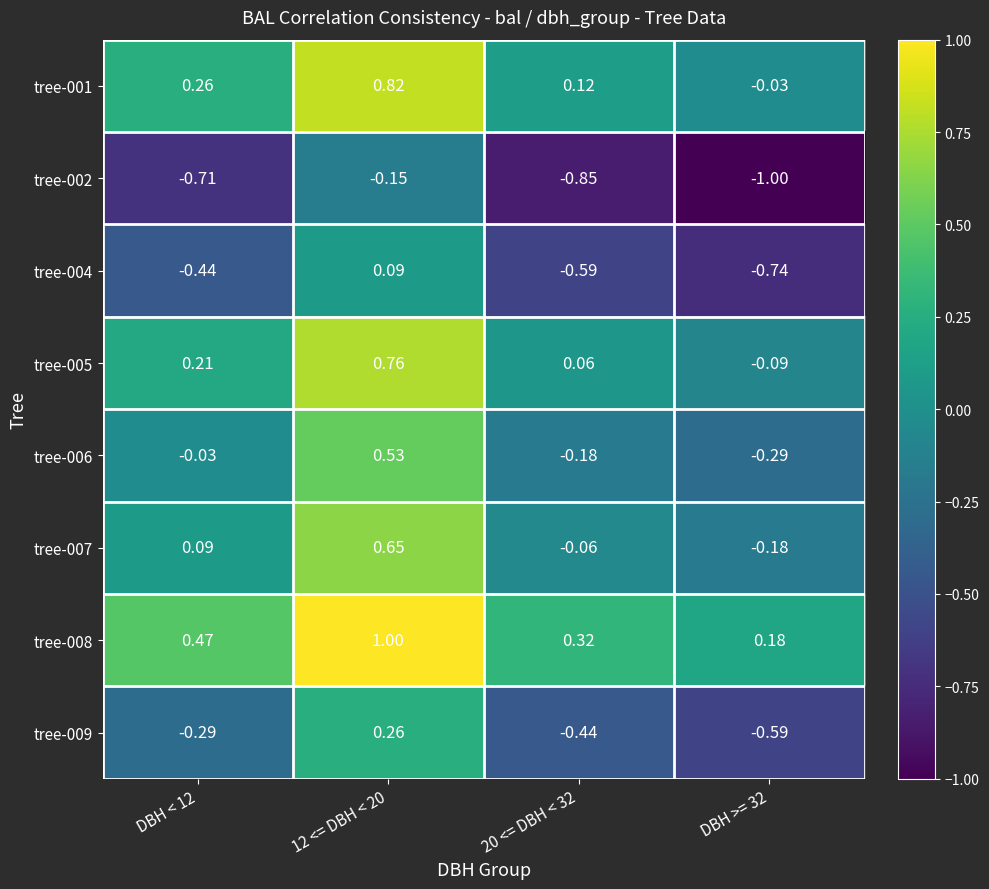

Is the value of tree-006 at DBH < 12 greater than the value of tree-004 at 20 <= DBH < 32?

Yes